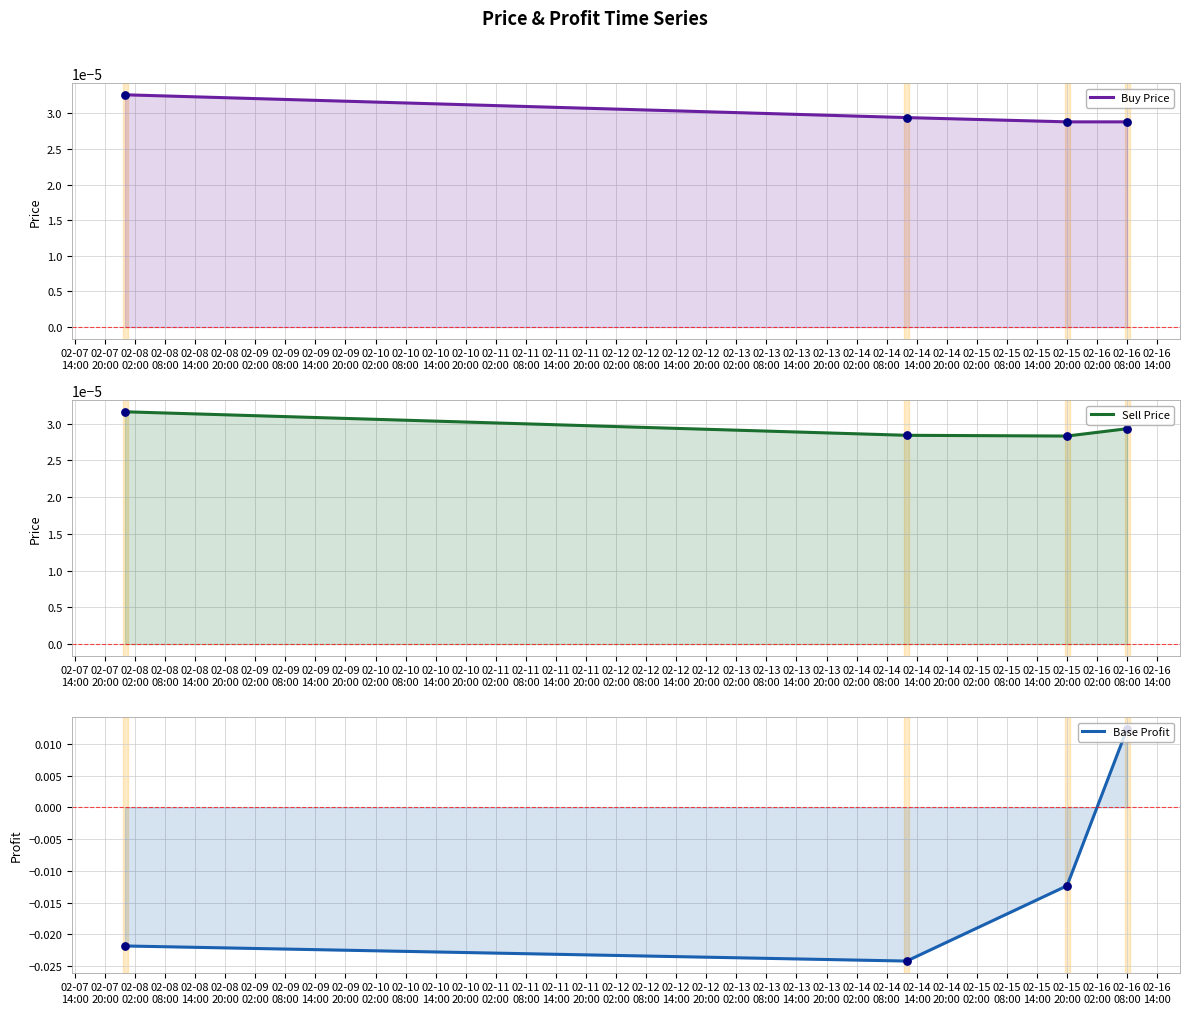

Which series has the largest total across all categories?

Buy Price